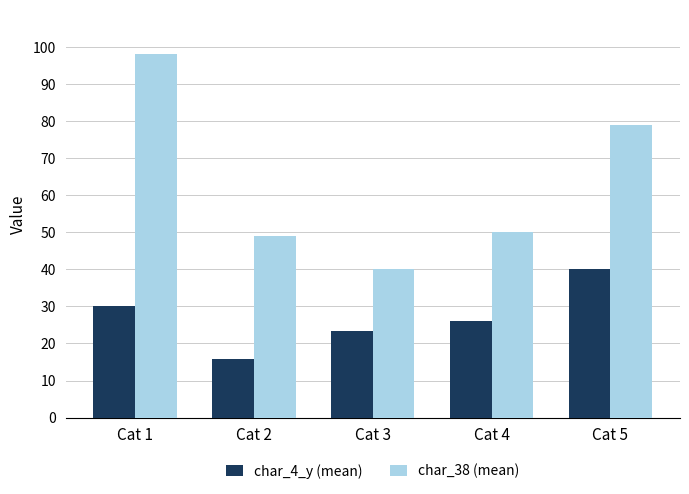

Between Cat 2 and Cat 5, which series saw the biggest shift?

char_38 (mean)